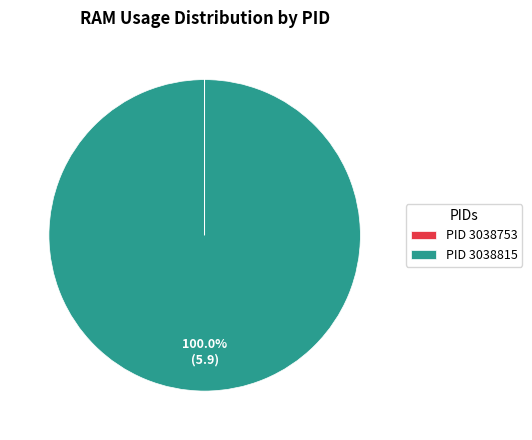

Does PID 3038815 account for over 50% of the chart?

Yes